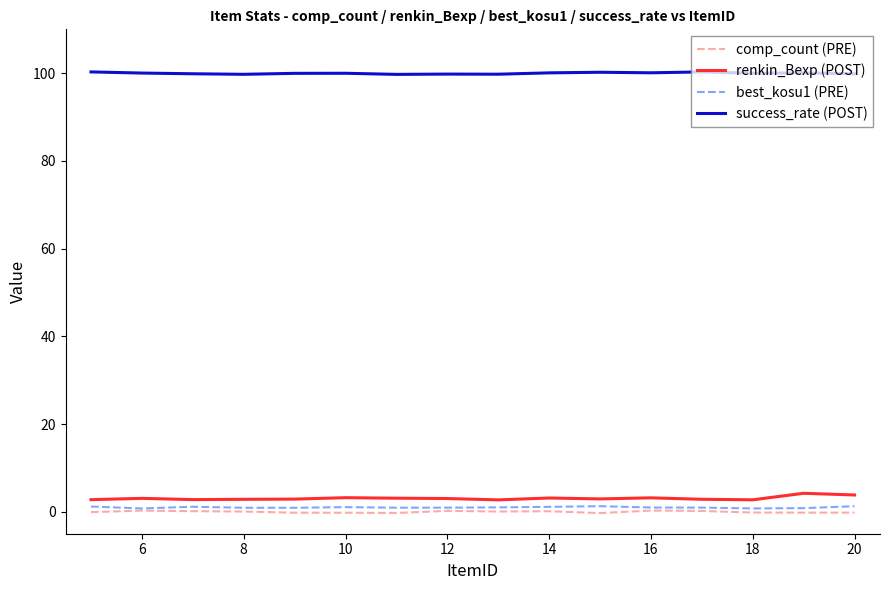

True or false: renkin_Bexp (POST) and comp_count (PRE) cross at least once.

False